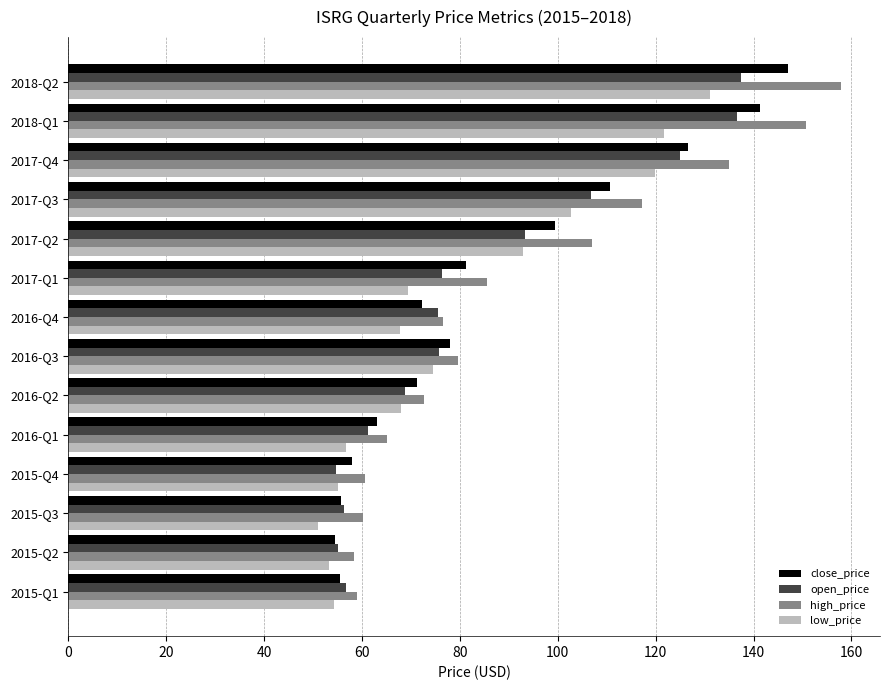

Which series has the largest range (max minus min)?

high_price